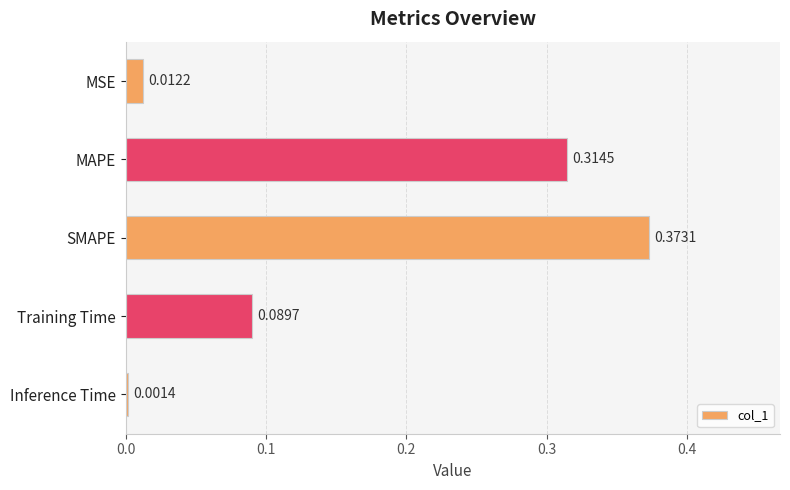

Which has a higher value, Inference Time or MAPE?

MAPE